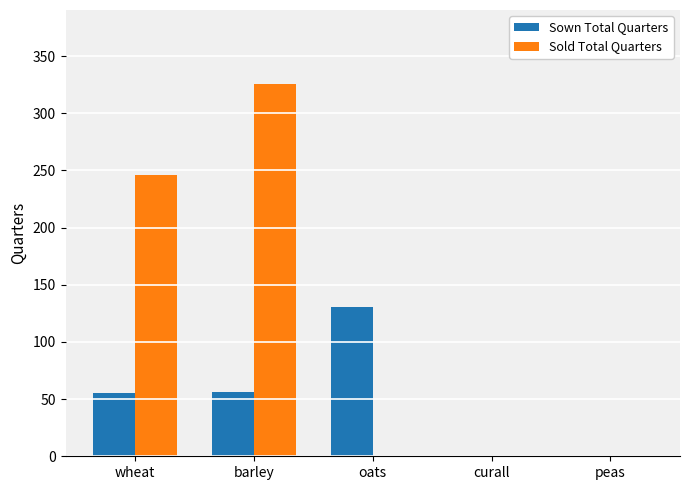

What is the approximate value of Sold Total Quarters at barley?

325.3